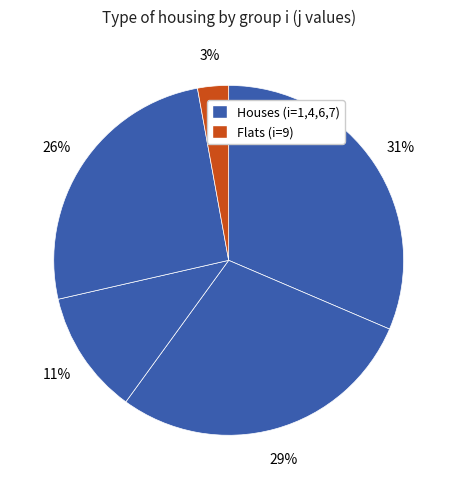

How many segments does this pie chart have?

5